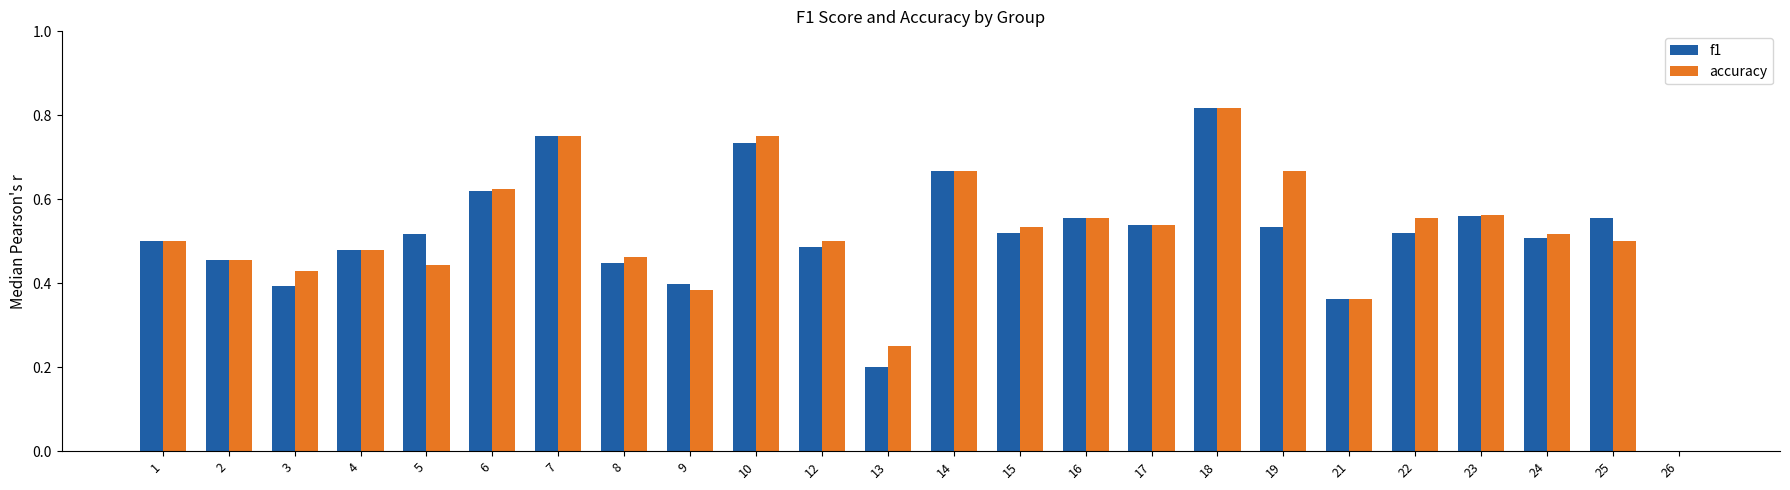

Is the value of f1 at 15 greater than the value of accuracy at 5?

Yes